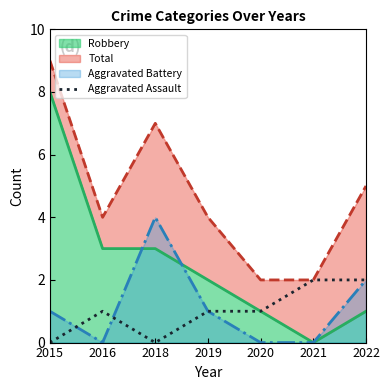

What is the greatest value displayed?

2